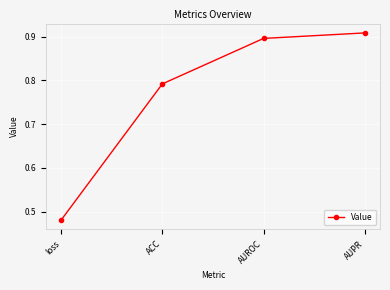

Is it true that the value at loss is 0.1?

False